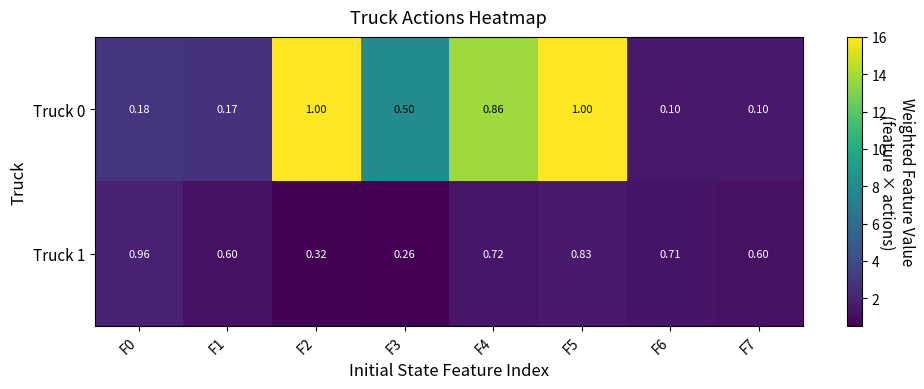

Is the value of Truck 1 at F3 greater than the value of Truck 0 at F0?

Yes